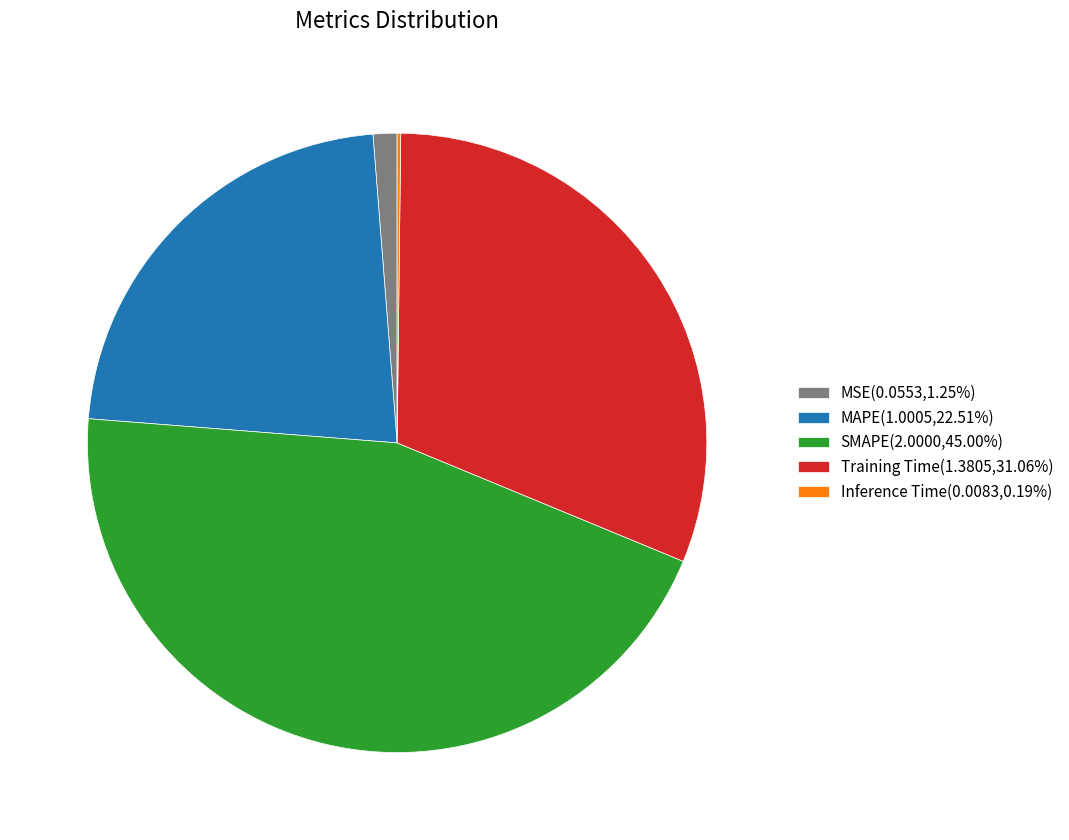

Is MSE(0.0553,1.25%) the majority of the pie?

No